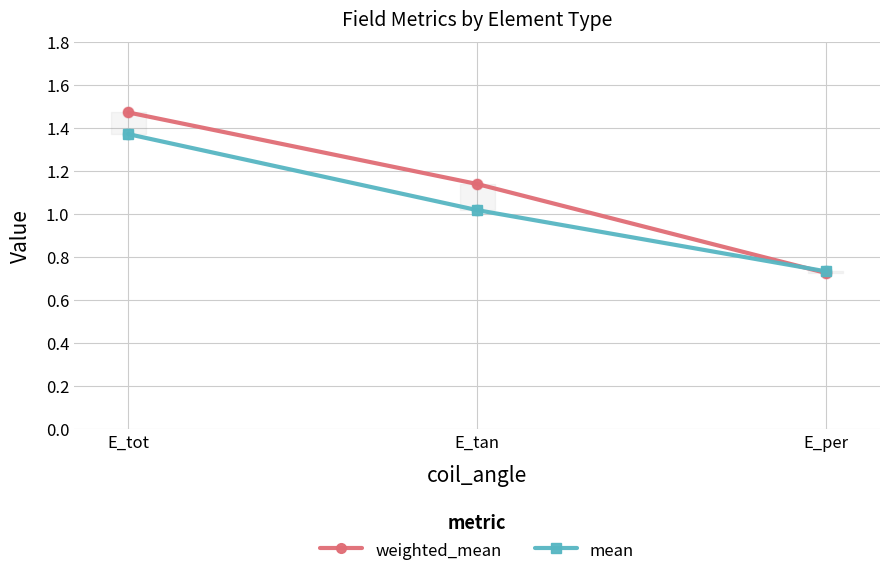

Is the value of mean at E_tan greater than the value of weighted_mean at E_tot?

No